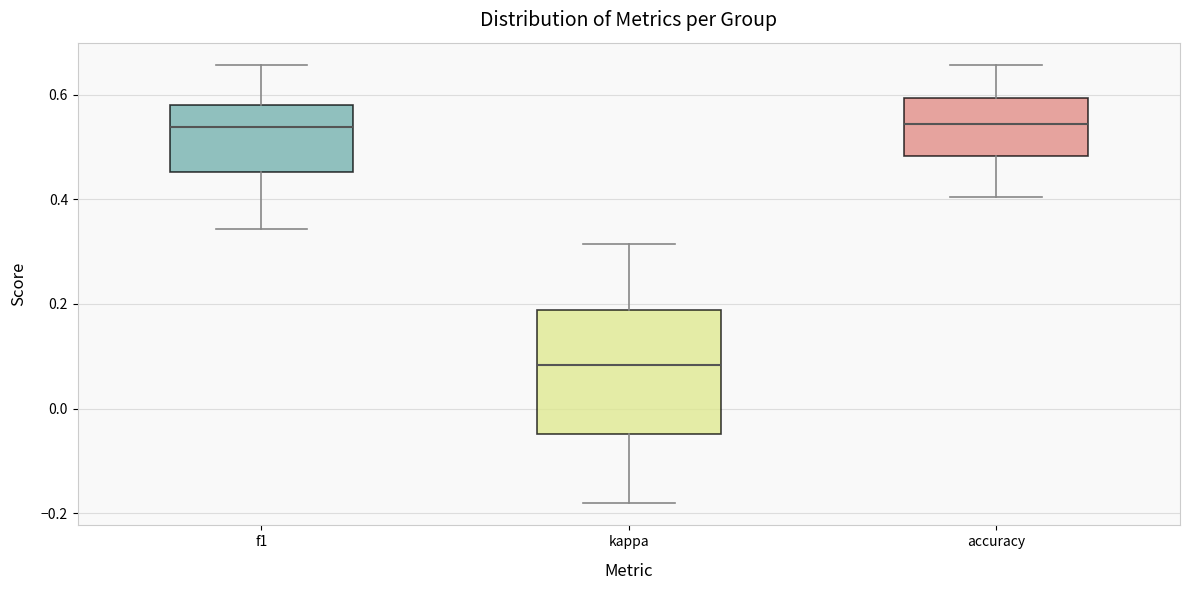

Comparing the boxes themselves (not the whiskers), which one is the tallest?

kappa